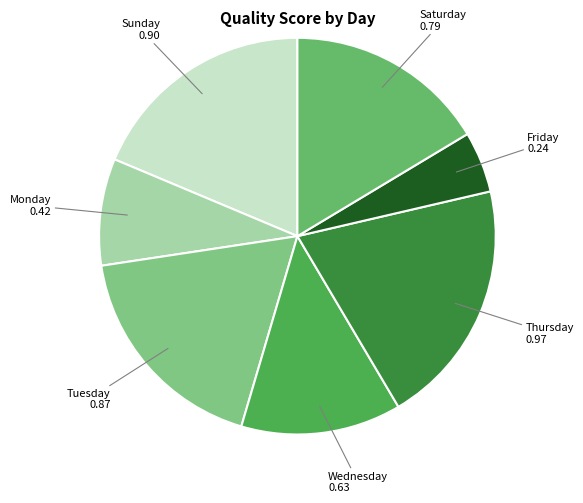

Rank the categories by value from highest to lowest.

Thursday, Sunday, Tuesday, Saturday, Wednesday, Monday, Friday